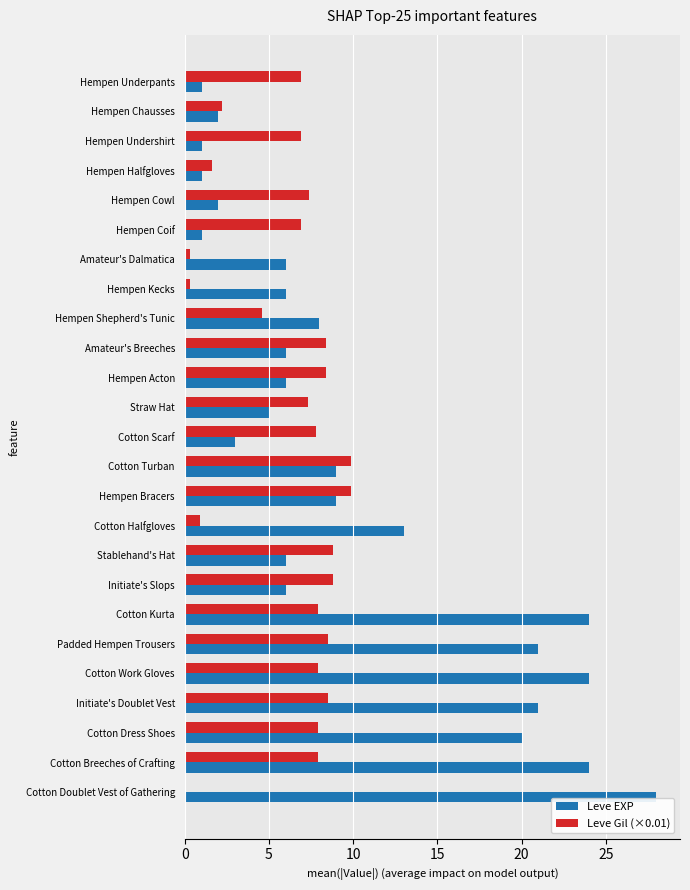

Which series has the widest spread of values?

Leve EXP